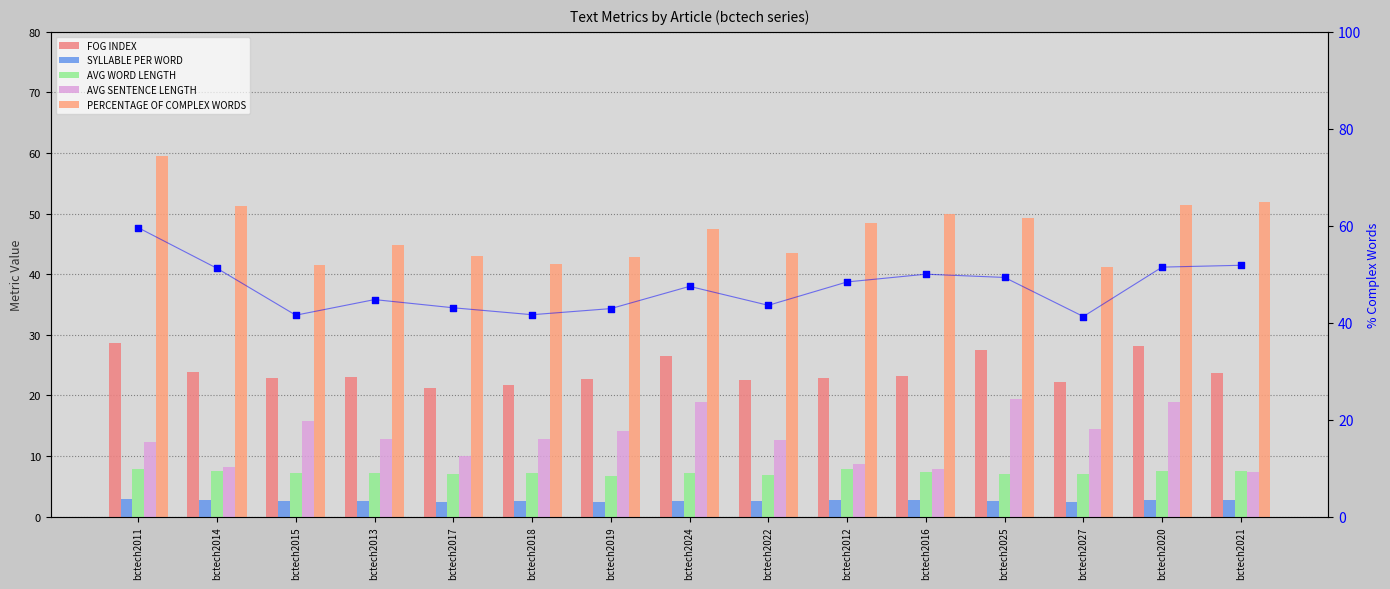

At how many categories does at least one series exceed 51?

4